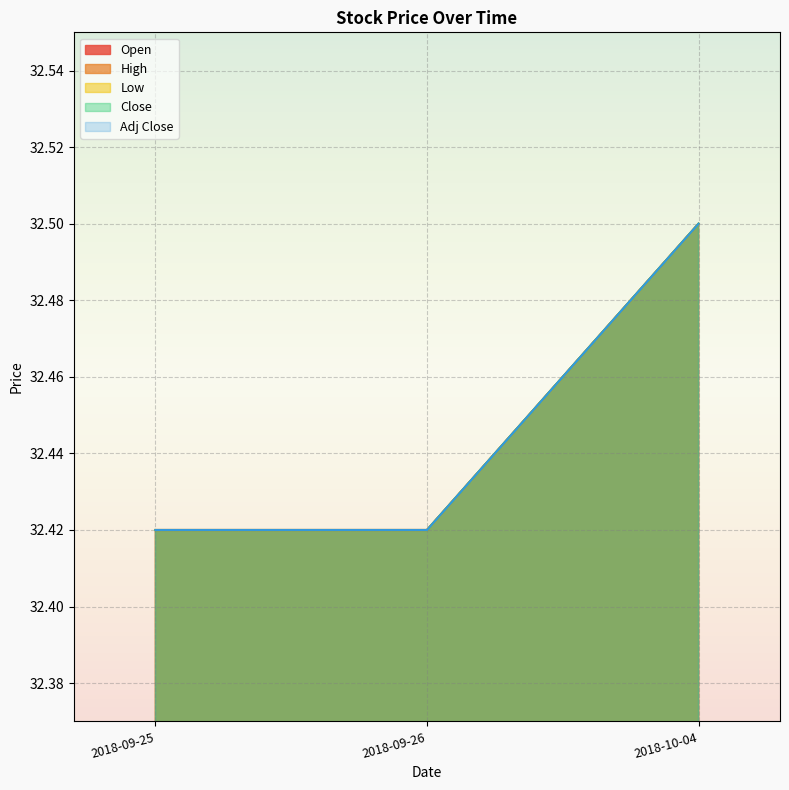

The value of Adj Close at 2018-09-26 is 32.4. True or false?

True